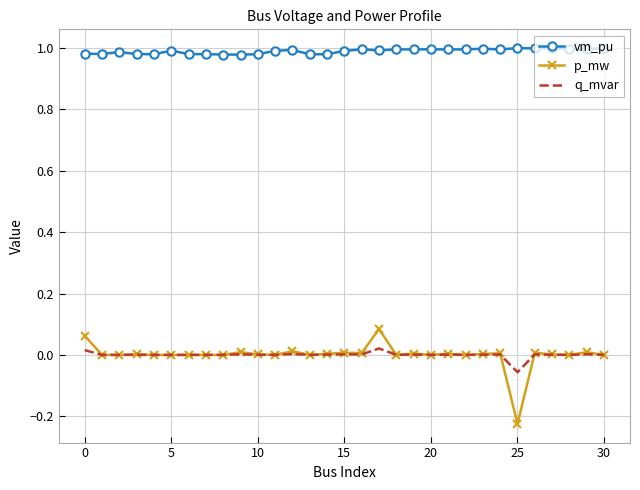

True or false: p_mw and vm_pu intersect in this chart.

False